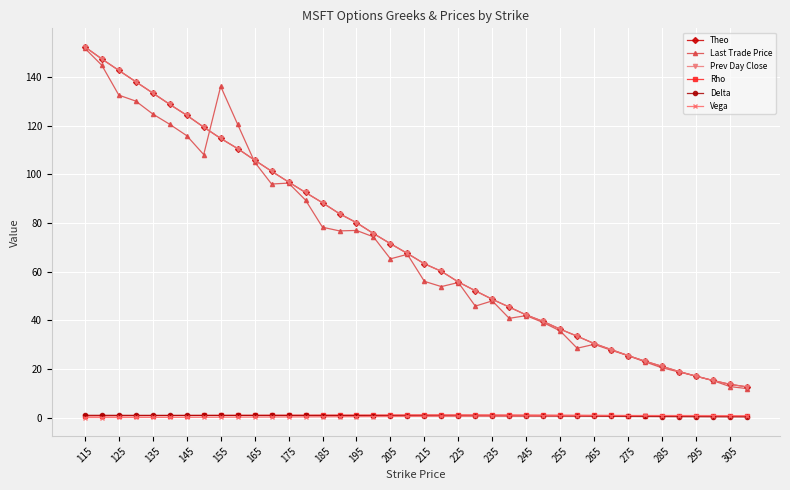

True or false: Last Trade Price has more than 2 points higher than both neighbors.

True